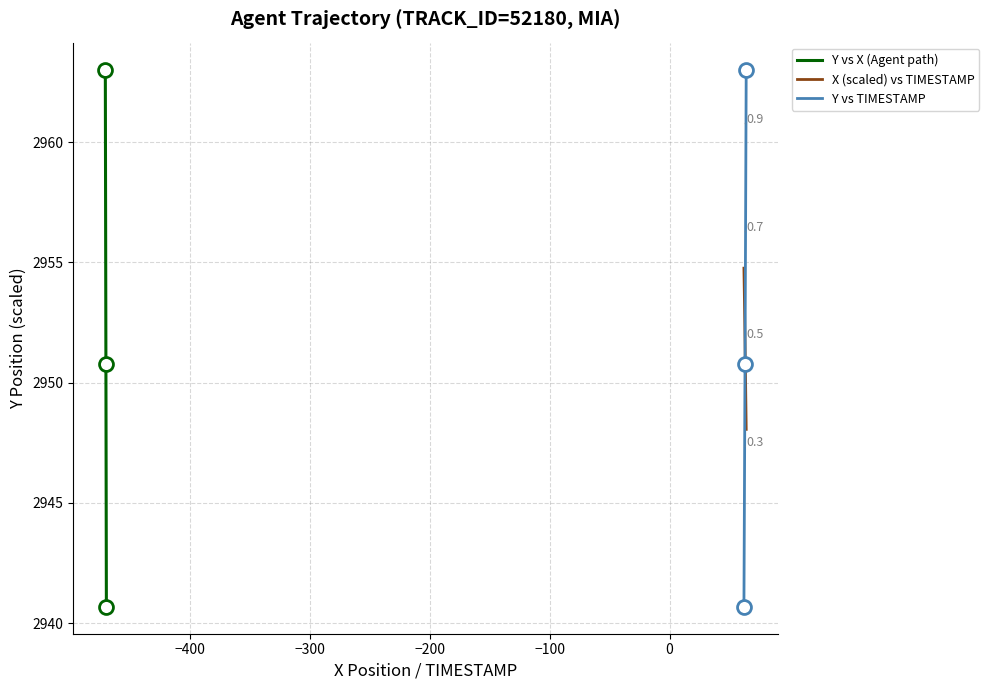

What is the maximum value for X (scaled) vs TIMESTAMP?

2954.8